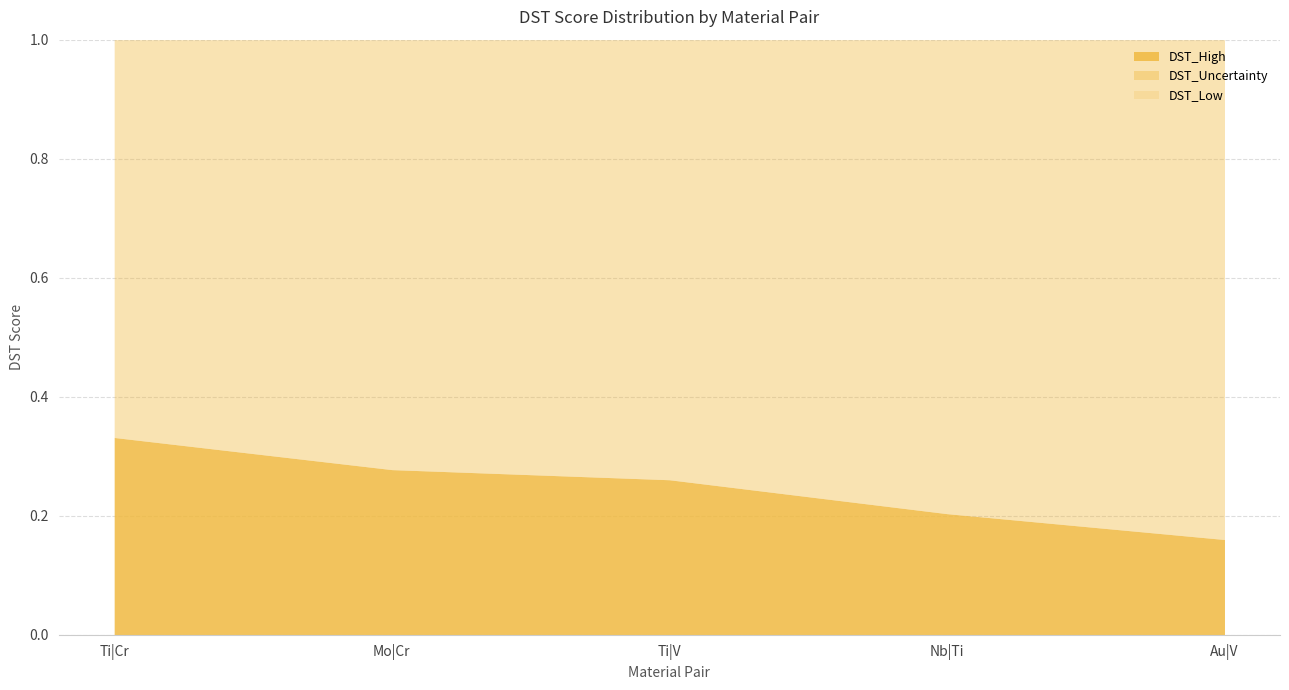

At Nb|Ti, list the series in order from smallest to largest.

DST_Low, DST_High, DST_Uncertainty